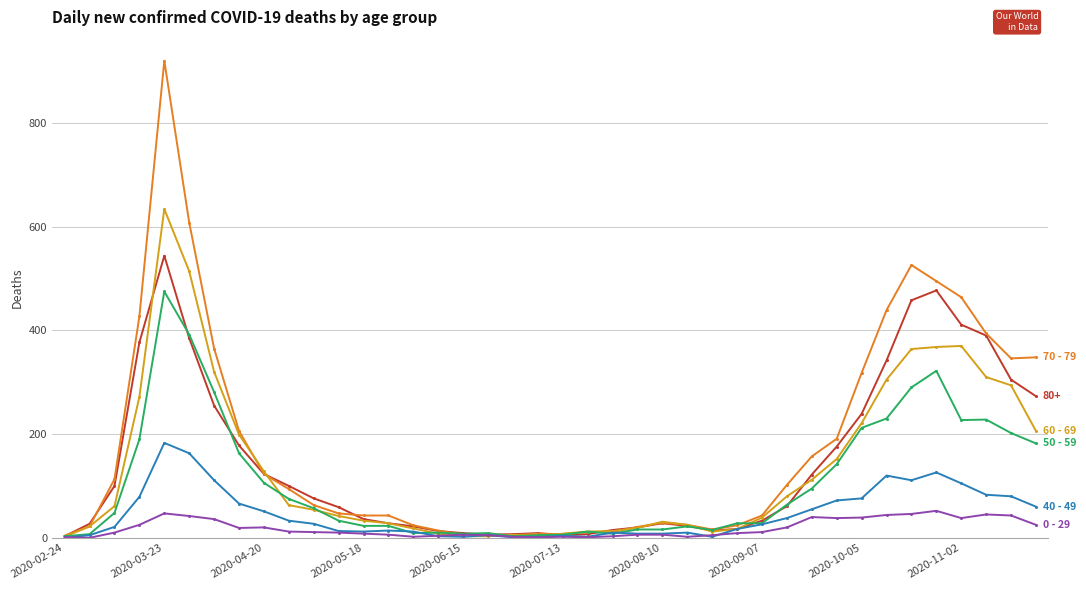

What is the greatest value displayed?

920